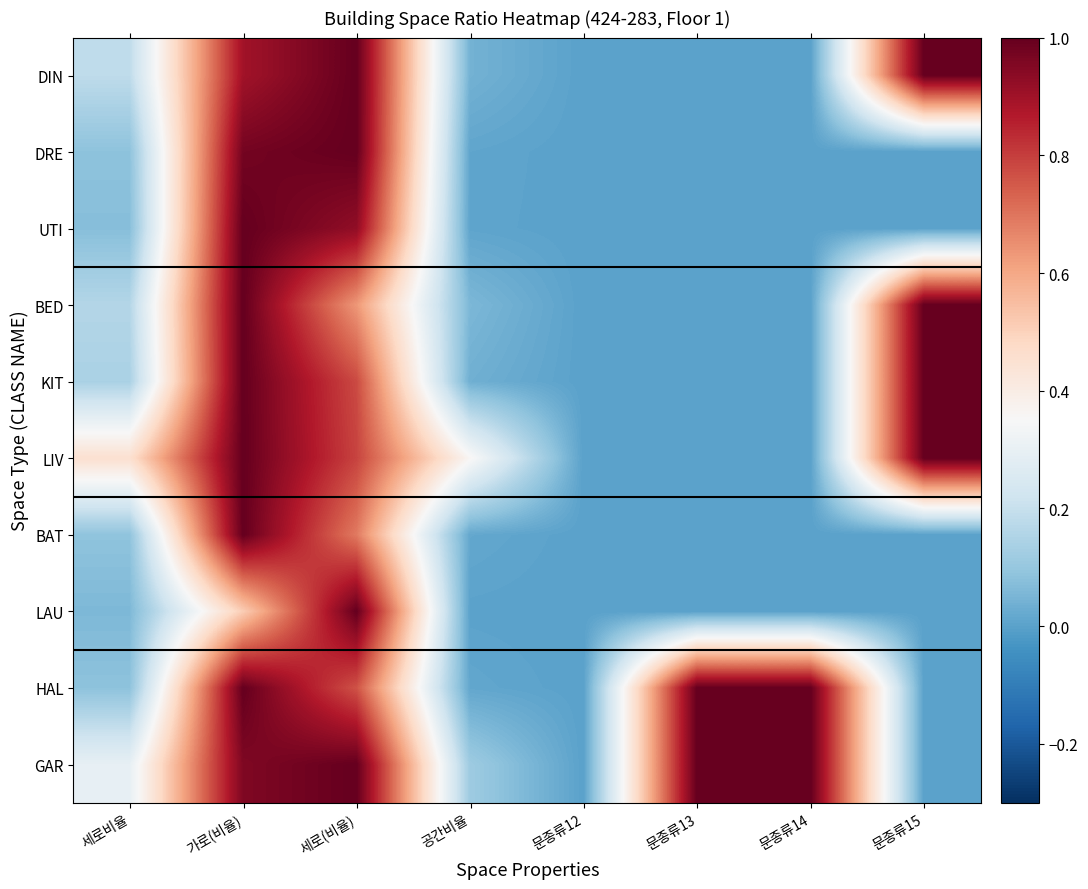

Which label corresponds to the smallest value in the chart?

문종류12